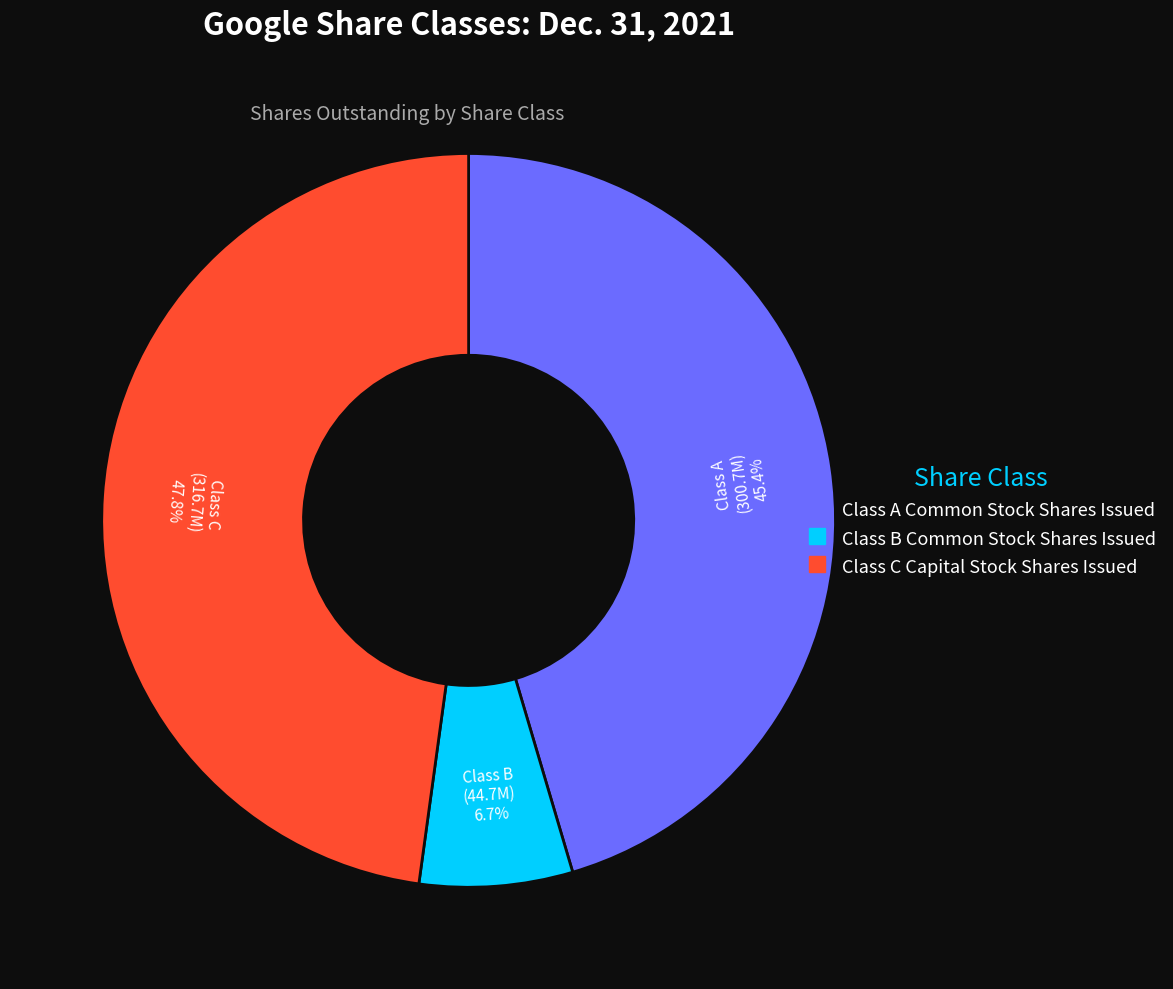

What is the largest slice in the pie chart?

Class C Capital Stock Shares Issued